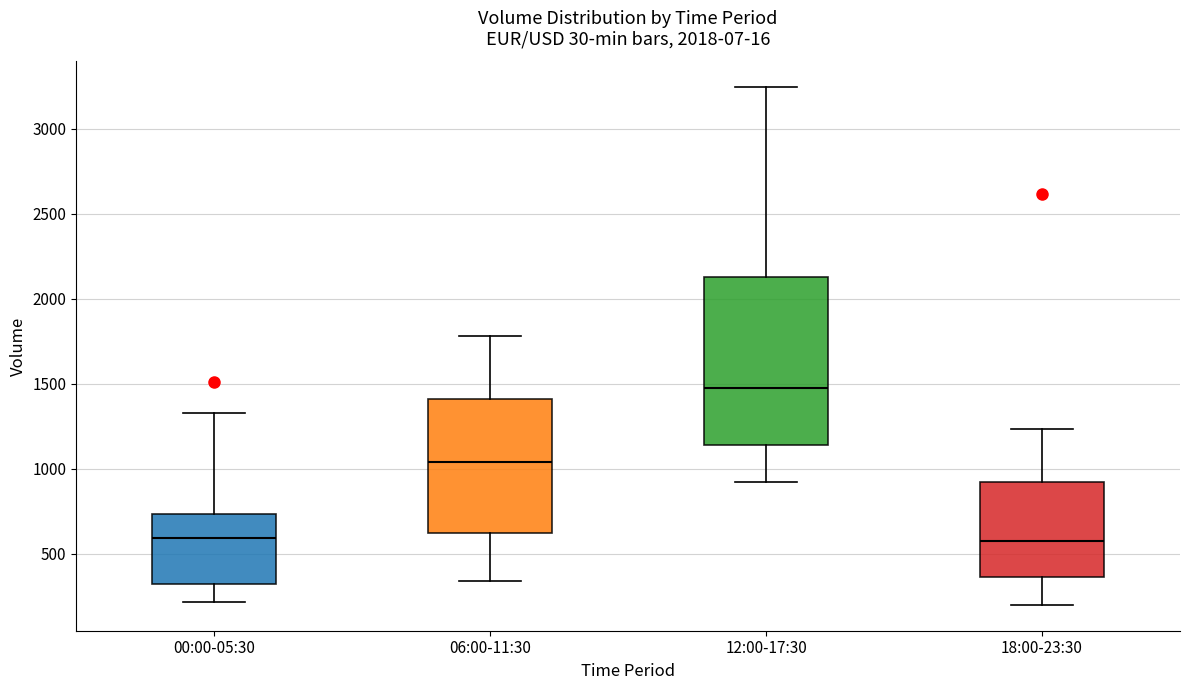

Reading left to right, transcribe this box plot: for each box, give where its median line is, the range the box spans, and where its two whiskers end, as read against the y-axis. The values are not printed on the chart, so give them approximately, as read against the axis.

00:00-05:30: median 600, box 300 to 750, whiskers 200 to 1350
06:00-11:30: median 1050, box 600 to 1400, whiskers 350 to 1800
12:00-17:30: median 1500, box 1150 to 2150, whiskers 950 to 3250
18:00-23:30: median 600, box 350 to 900, whiskers 200 to 1250